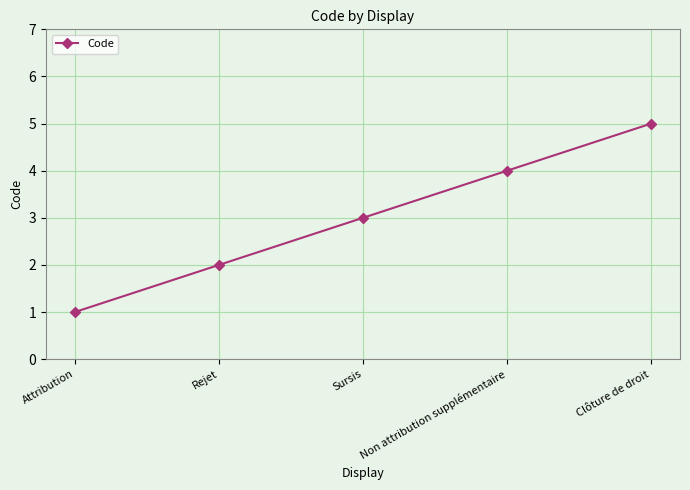

What is the label of the 1st point from the left?

Attribution